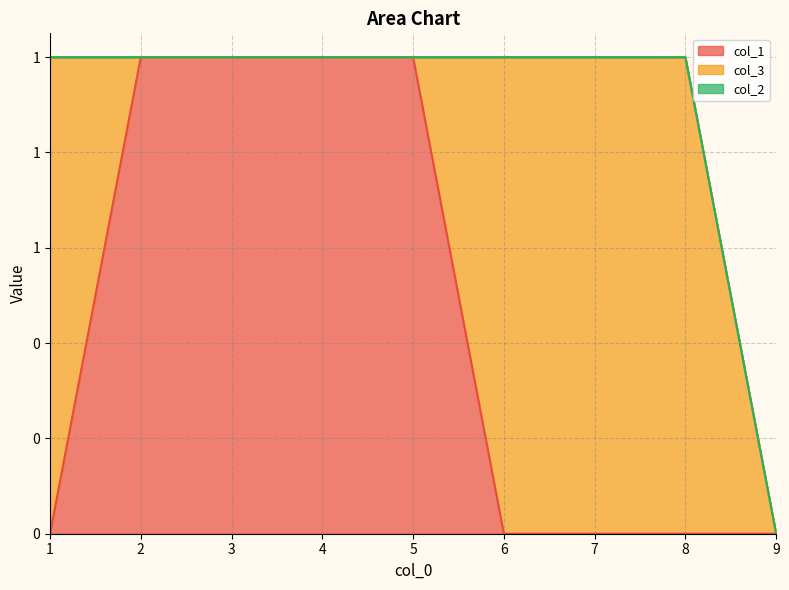

Does the chart have visible grid lines?

Yes